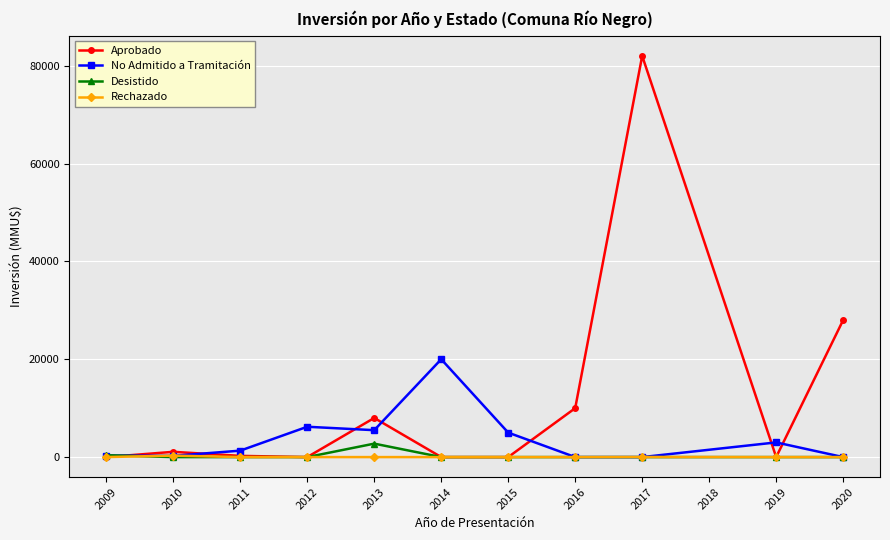

How many values in the Desistido series exceed 0?

2